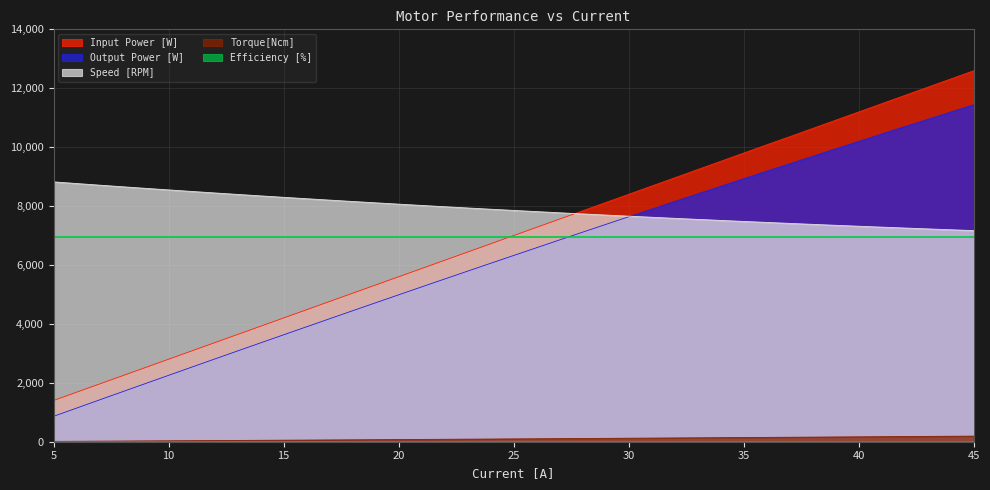

How many lines are shown in the chart?

5